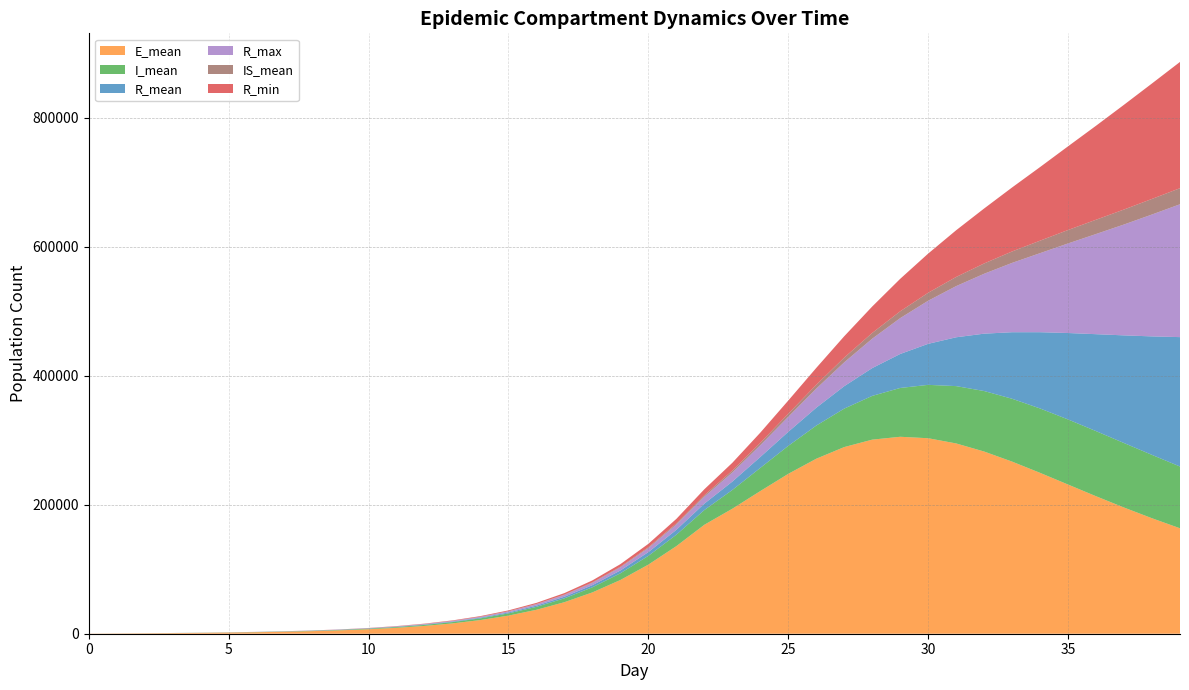

Between 12 and 18, which is larger?

18